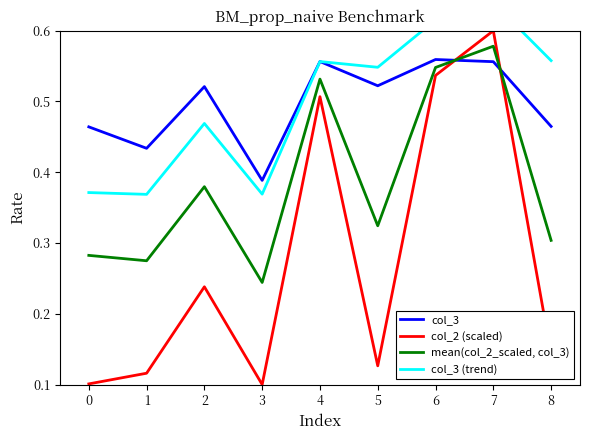

True or false: col_3 has a value of 0.6 at 4.

True